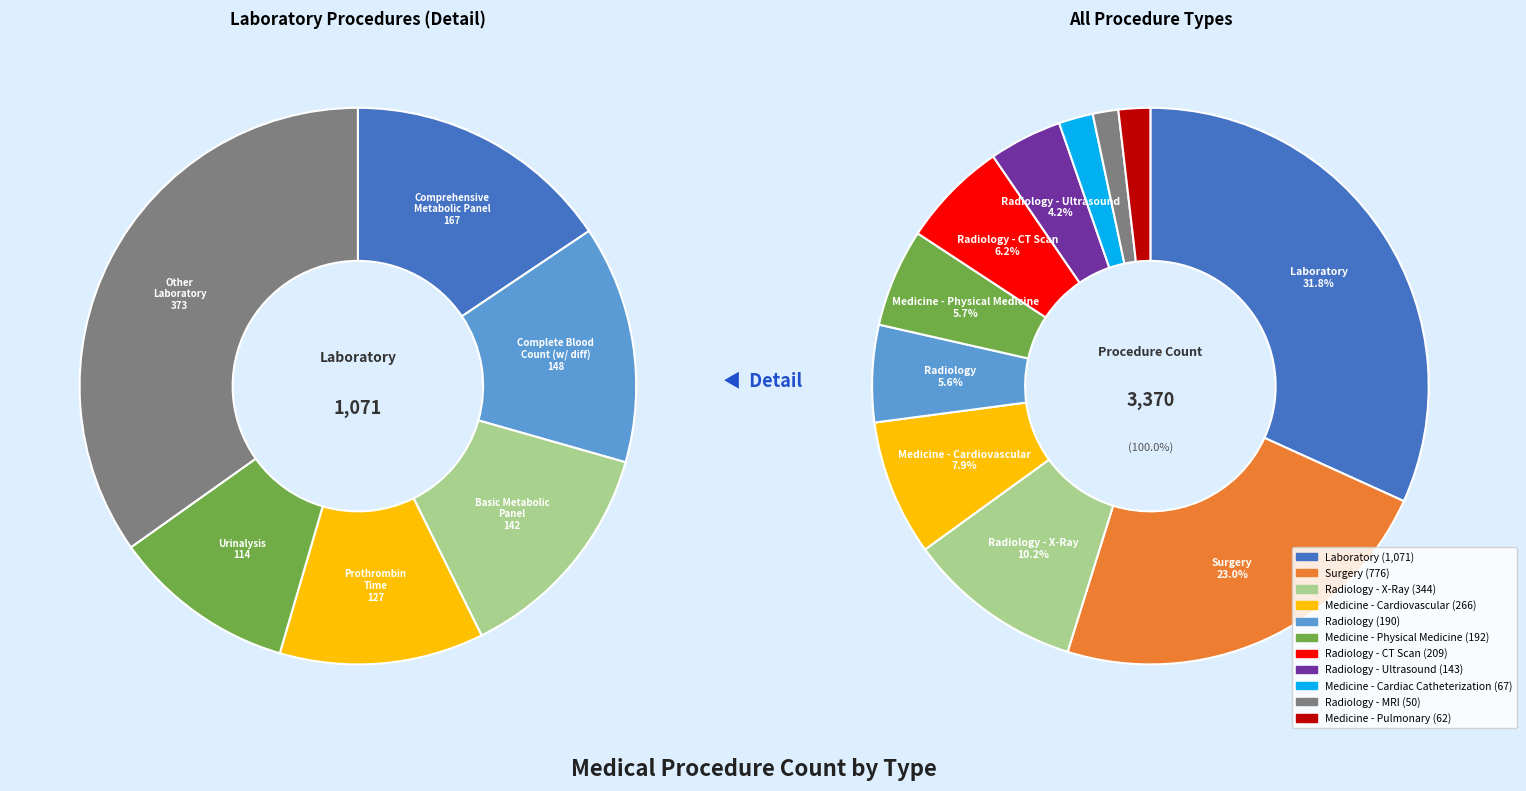

To the nearest percent, what is the difference between the largest and smallest slice percentages?

30%